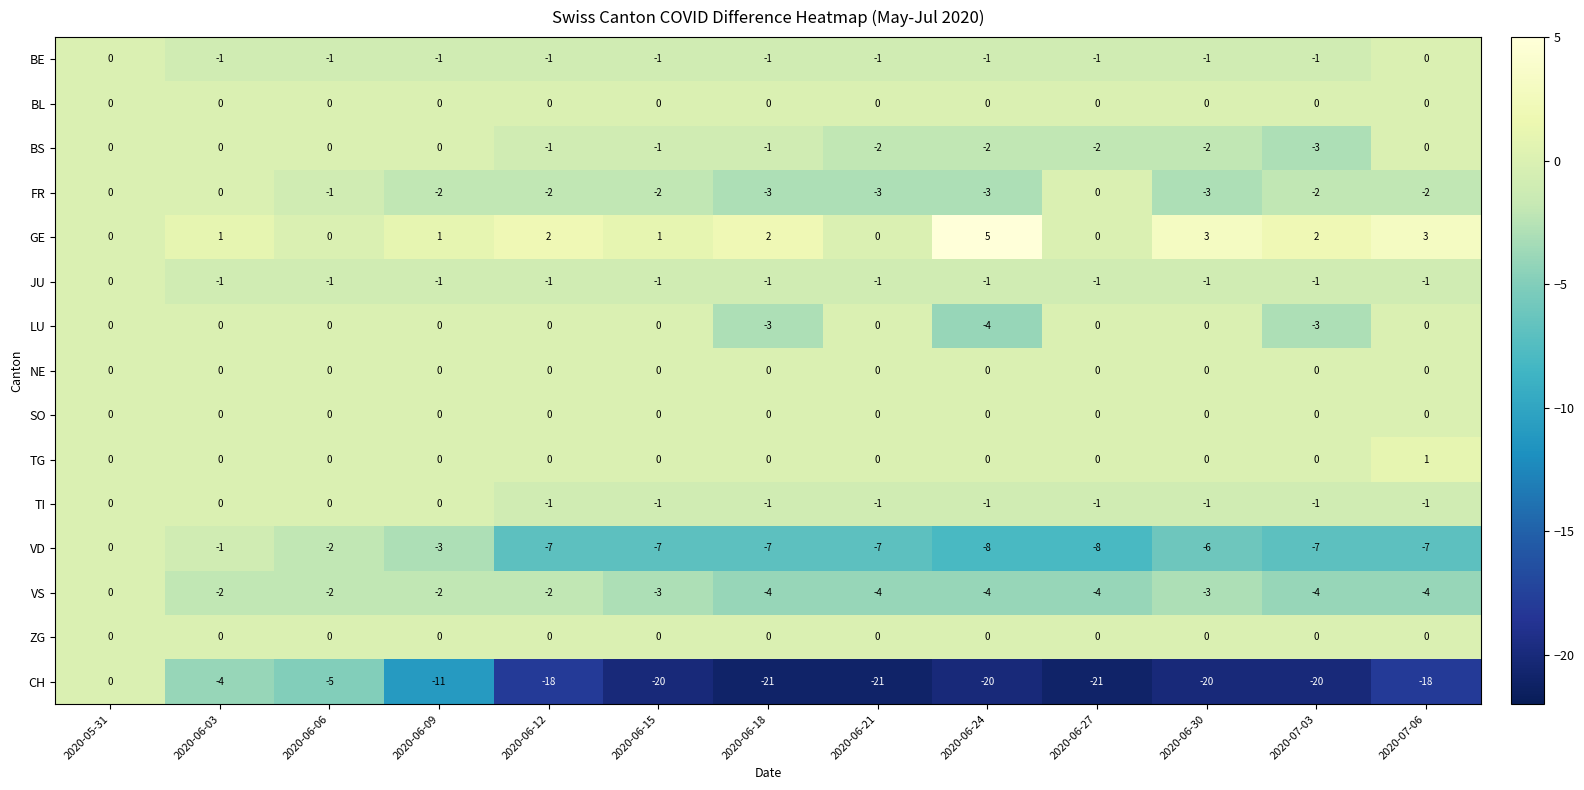

What is the spread (max minus min) of values at 2020-06-15?

21